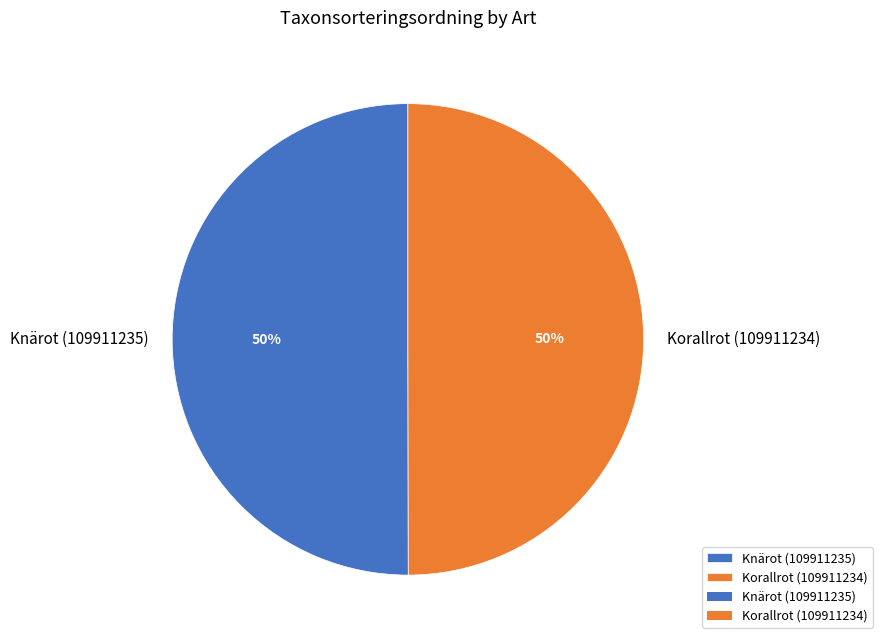

To the nearest percent, what portion does Korallrot (109911234) represent?

50%